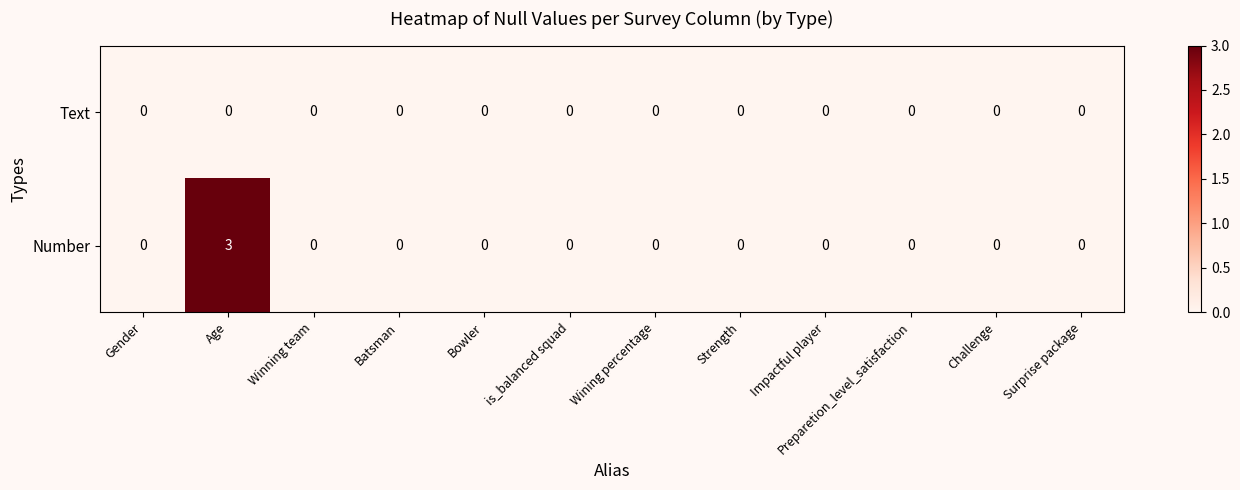

Count the Number values in the range 0 to 1.

11